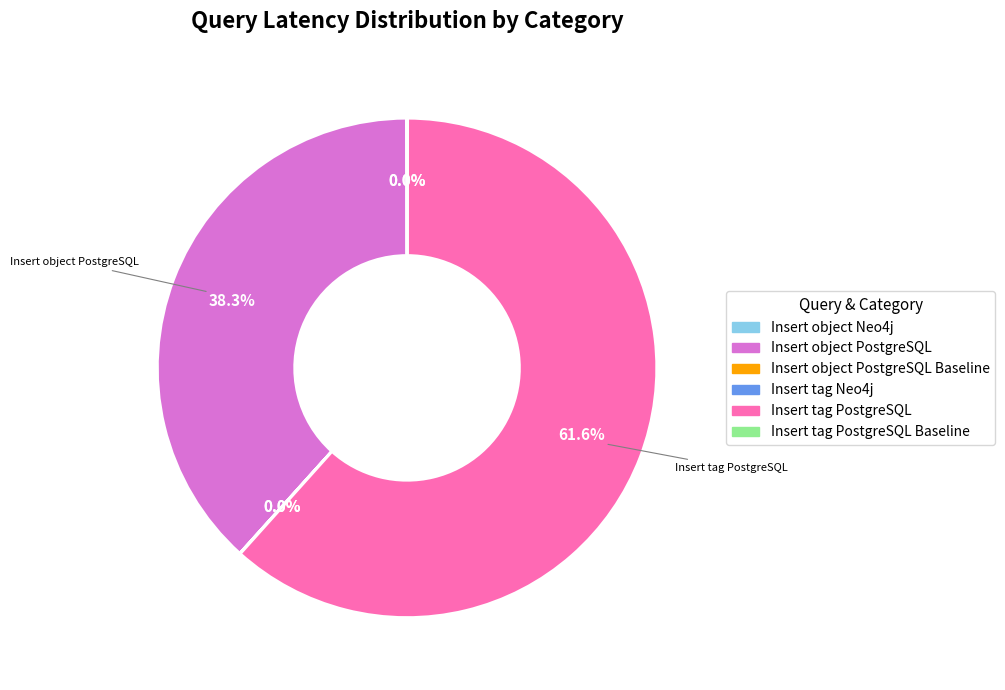

Is there any slice that represents more than half of the pie?

Yes